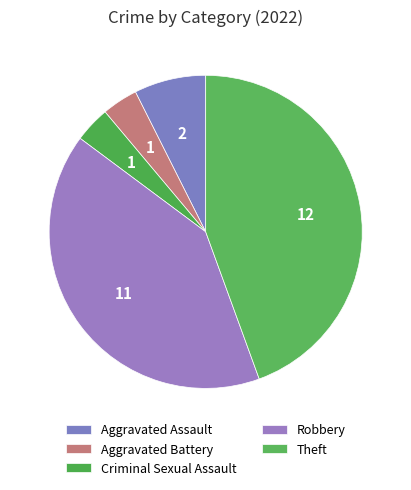

What percentage is the Aggravated Assault slice, to the nearest percent?

7%